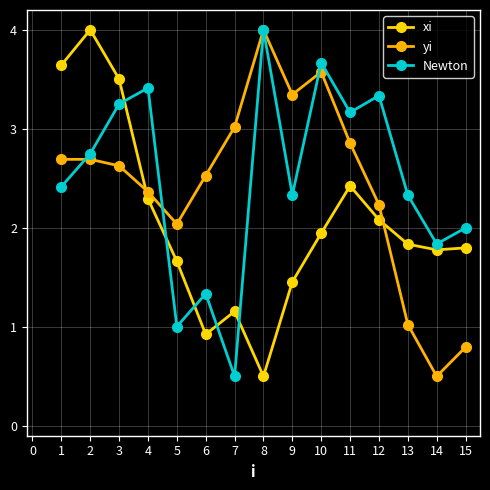

Reading left to right, what are all the values shown in this chart?

xi: 1=3.6	2=4.0	3=3.5	4=2.3	5=1.7	6=0.9	7=1.2	8=0.5	9=1.5	10=1.9	11=2.4	12=2.1	13=1.8	14=1.8	15=1.8
yi: 1=2.7	2=2.7	3=2.6	4=2.4	5=2.0	6=2.5	7=3.0	8=4.0	9=3.3	10=3.6	11=2.9	12=2.2	13=1.0	14=0.5	15=0.8
Newton: 1=2.4	2=2.7	3=3.3	4=3.4	5=1.0	6=1.3	7=0.5	8=4.0	9=2.3	10=3.7	11=3.2	12=3.3	13=2.3	14=1.8	15=2.0